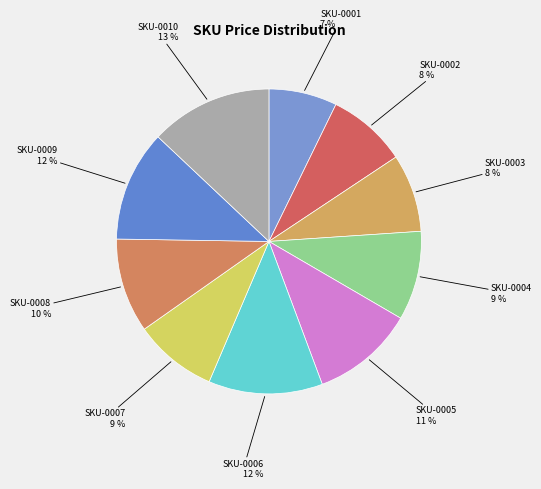

Which slice is the smallest?

SKU-0001